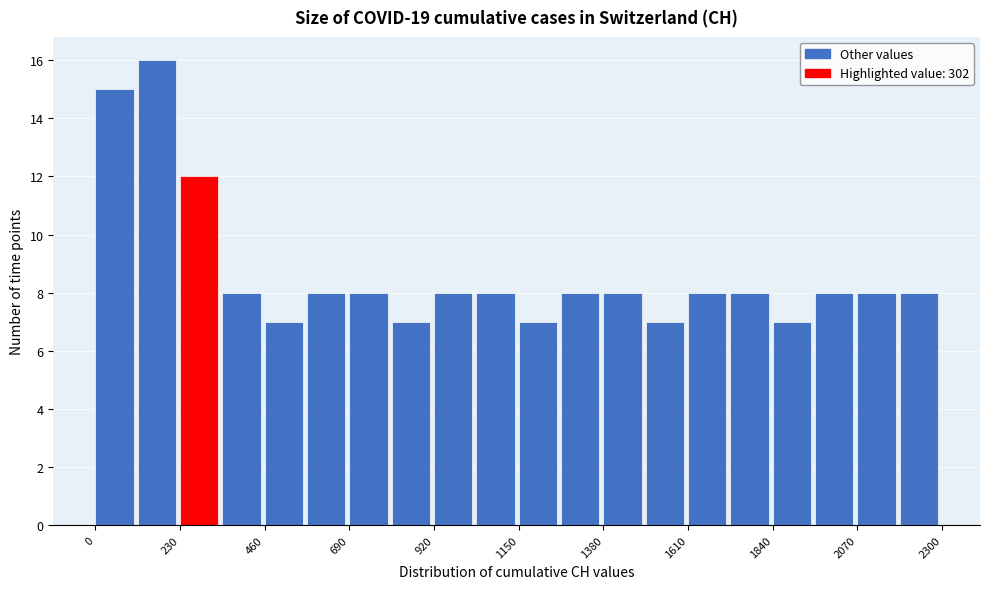

Read against the x-axis, roughly where is the centre of the tallest bar?

150